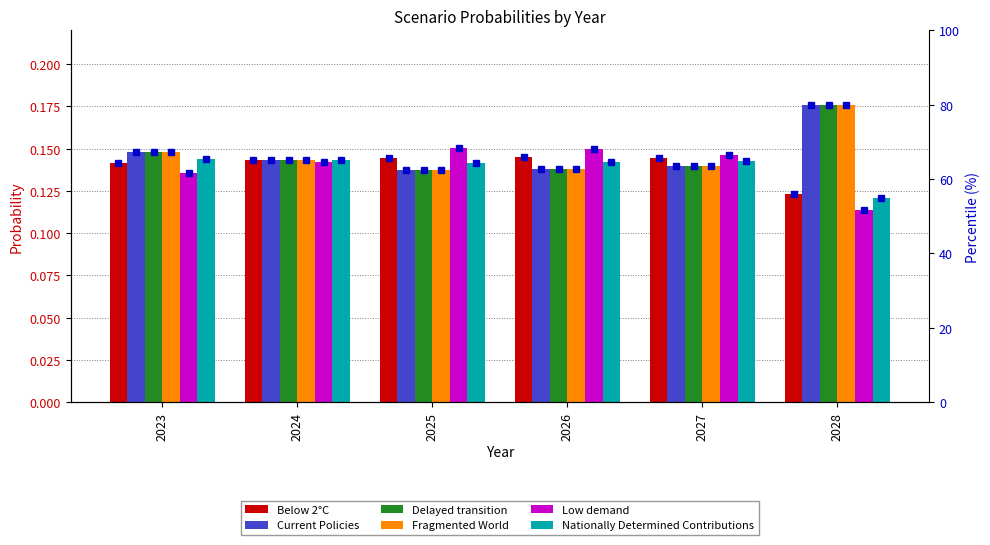

What is the value of the Fragmented World bar at the 2nd from the left?

0.1